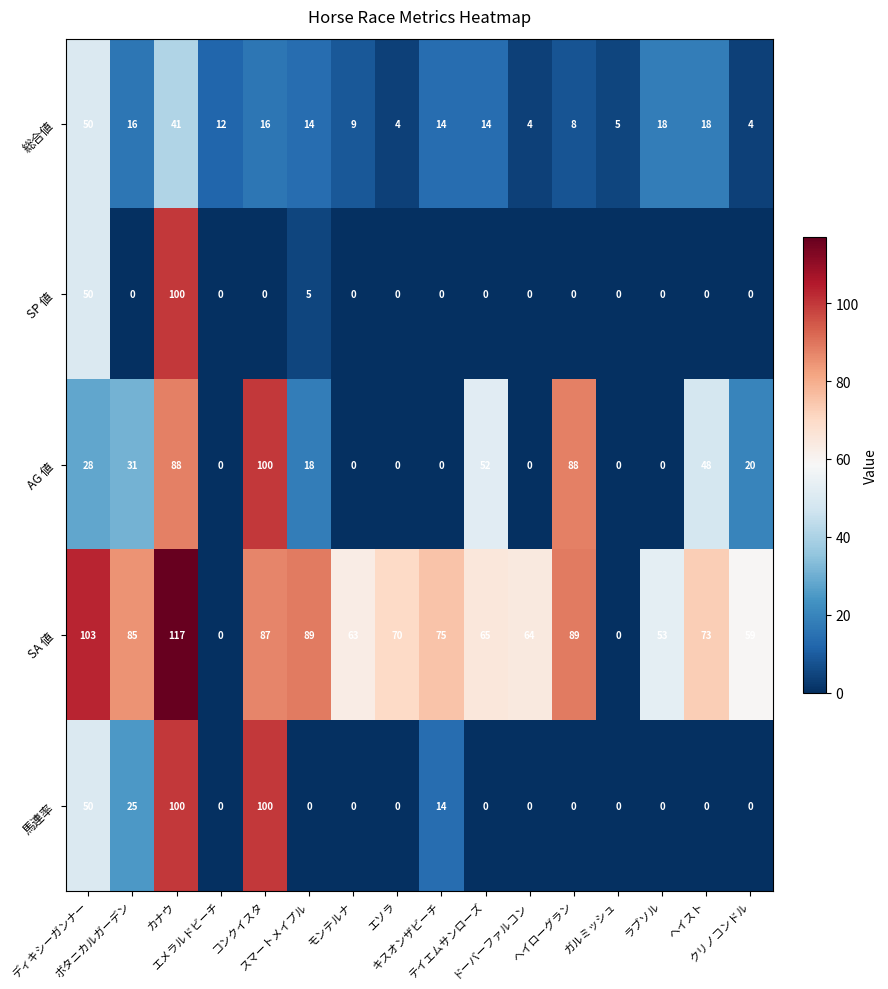

What is the difference between the maximum and minimum values in the 総合値 series?

46